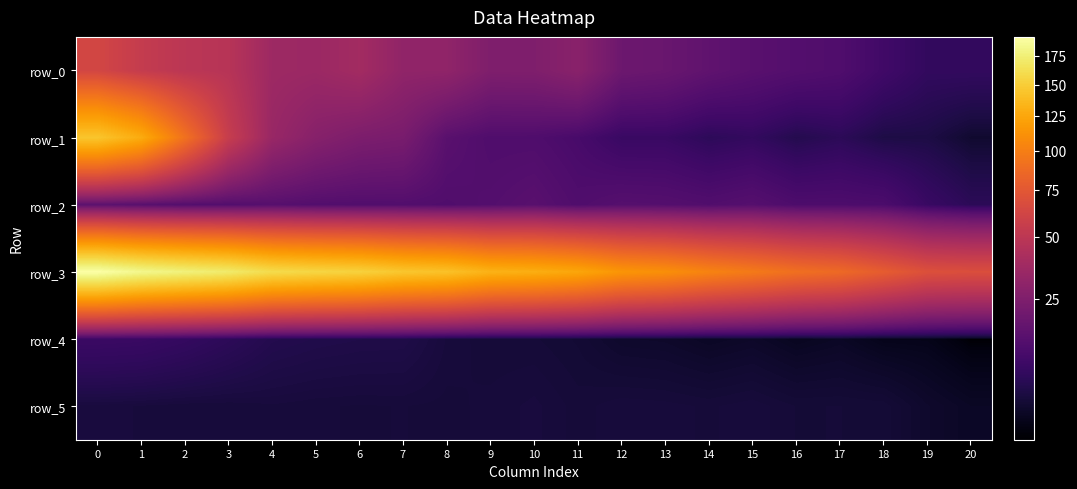

What is the difference between the maximum and minimum values in the row_3 series?

124.2